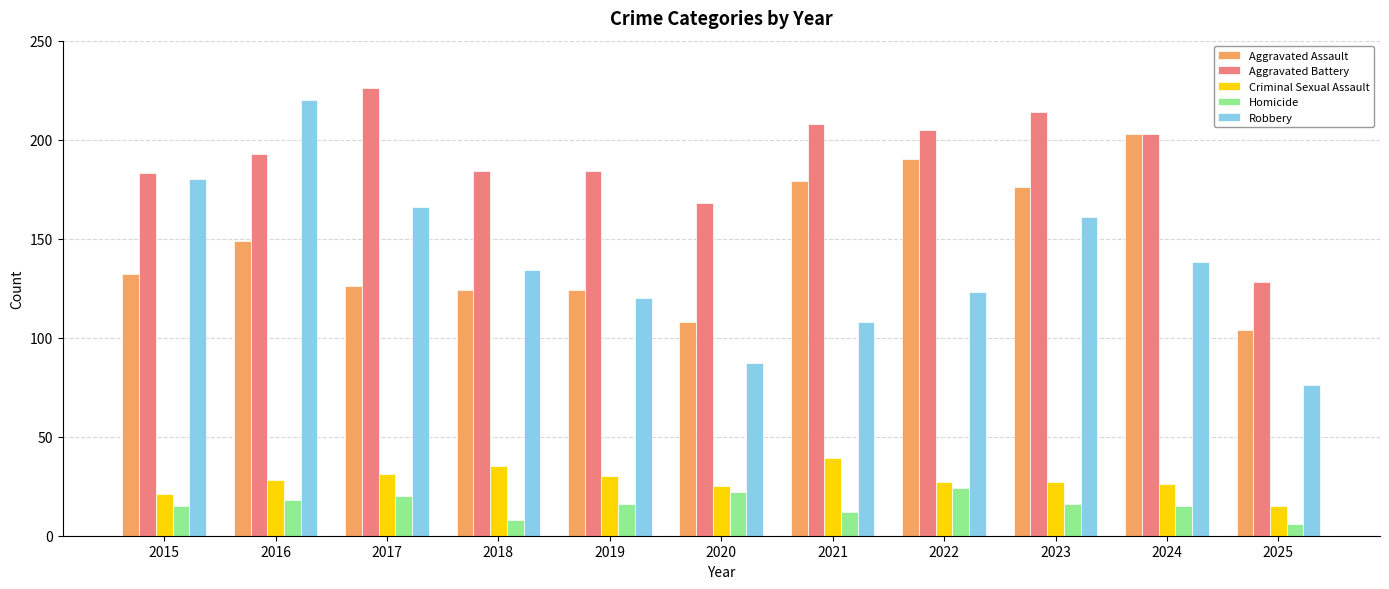

What is the minimum value shown in the chart?

6